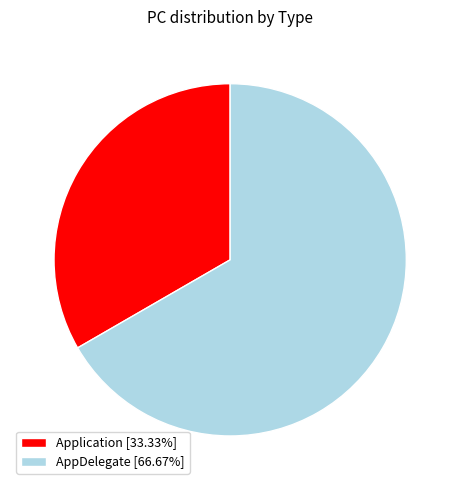

Combined, do Application [33.33%] and AppDelegate [66.67%] account for over 50%?

Yes